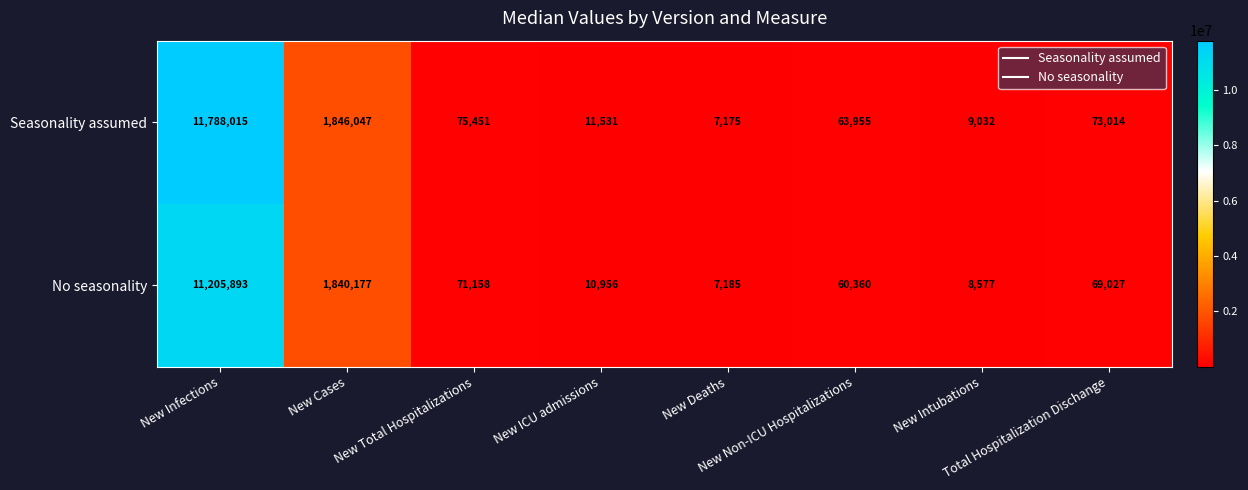

Which series has the largest total across all categories?

Seasonality assumed